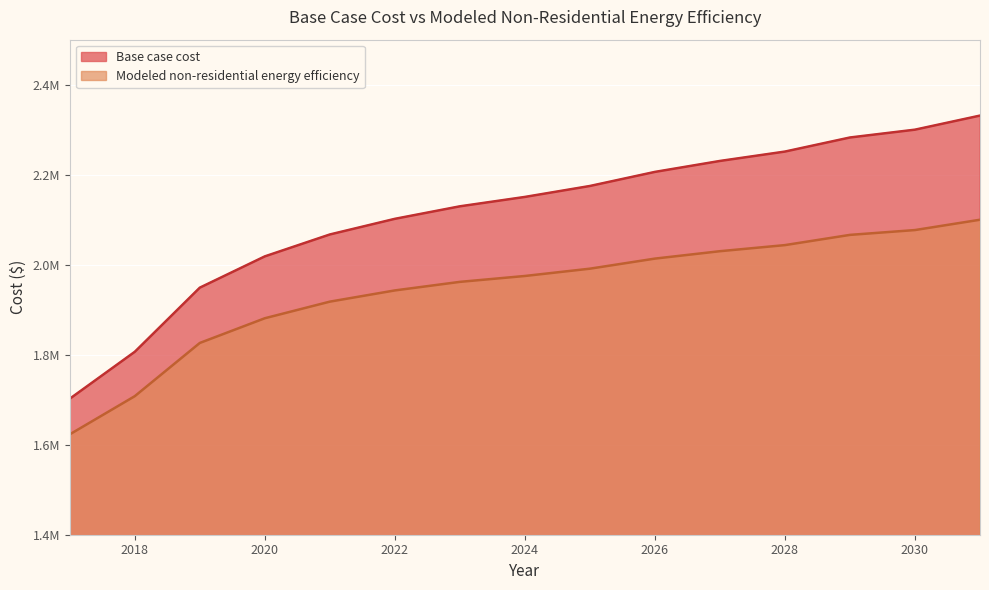

True or false: Modeled non-residential energy efficiency and Base case cost intersect in this chart.

False